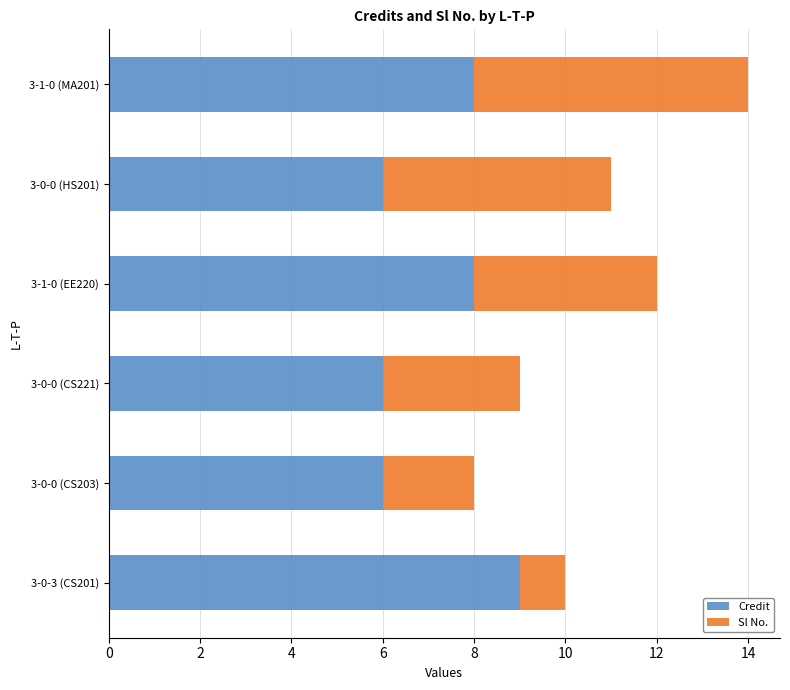

The Credit series shows 6 at 3-0-0 (CS203). True or false?

True